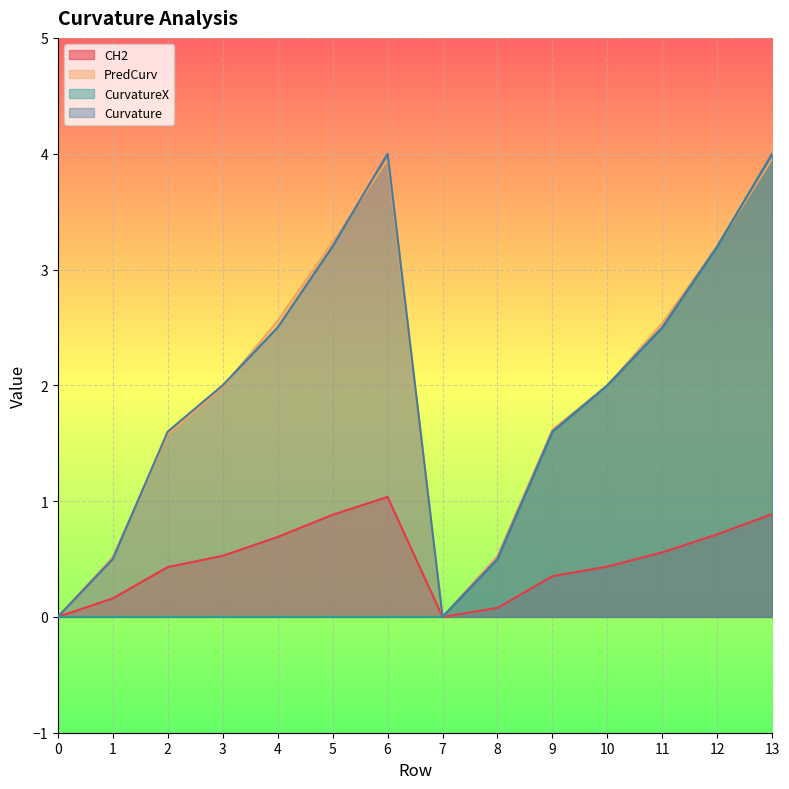

At how many categories does at least one series exceed 3?

4